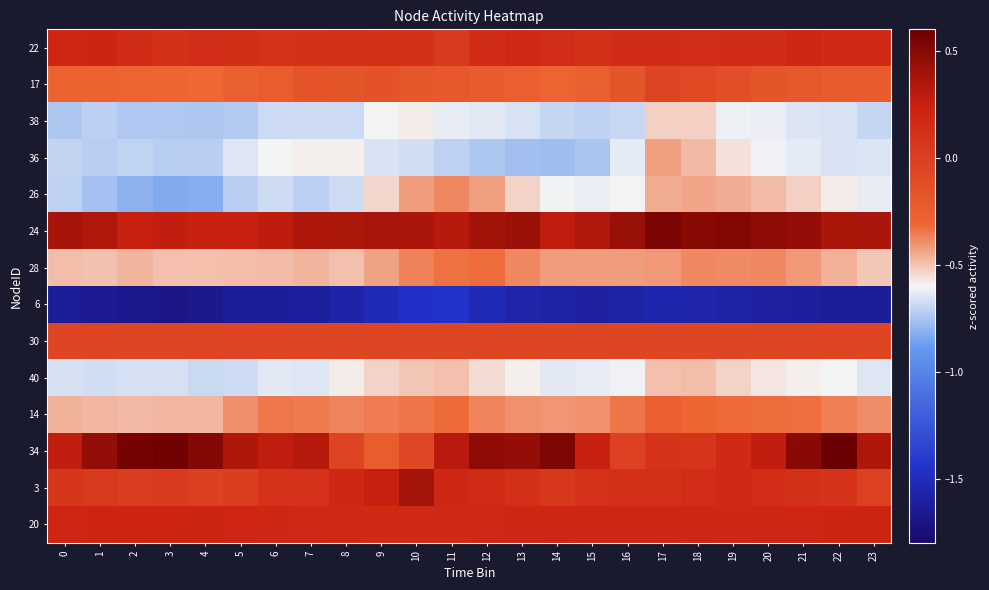

Which series has the widest spread of values?

34